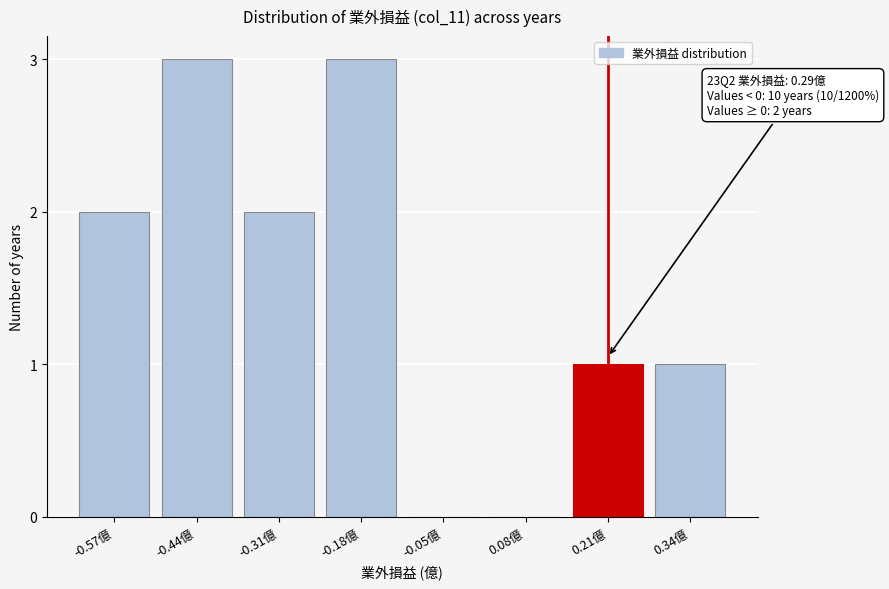

Reading left to right, extract all data points from this chart.

-0.57億=2	-0.44億=3	-0.31億=2	-0.18億=3	-0.05億=0	0.08億=0	0.21億=1	0.34億=1